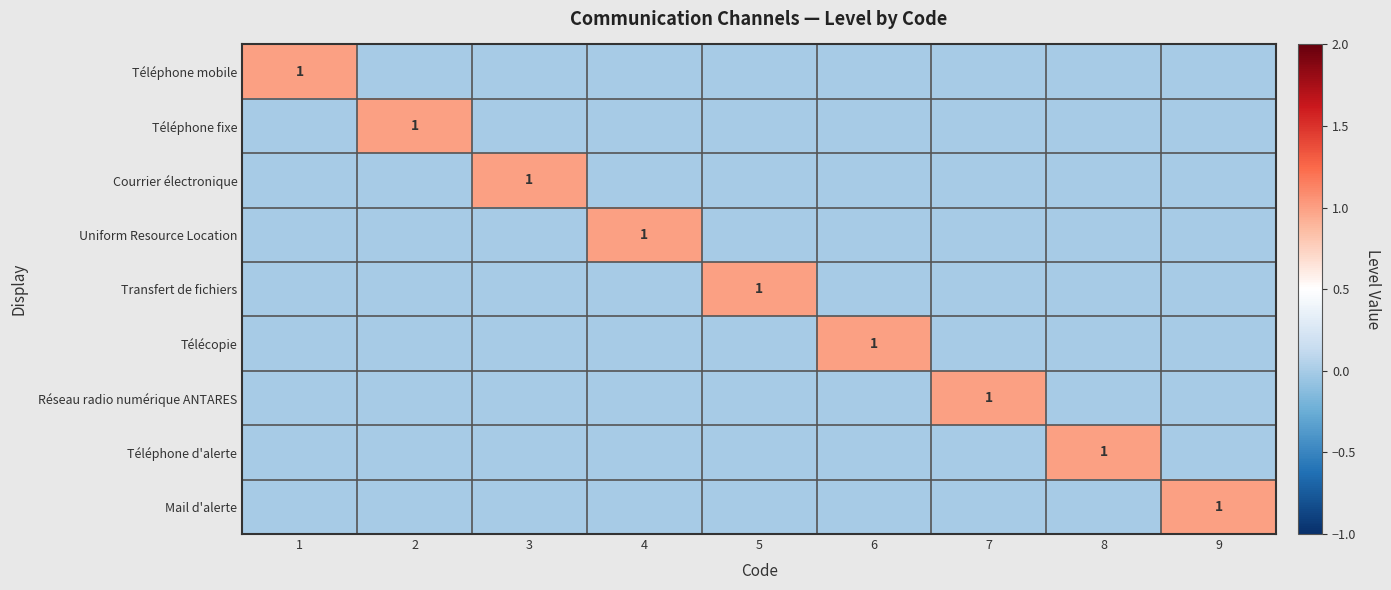

At which category is the sum across all series the highest?

1